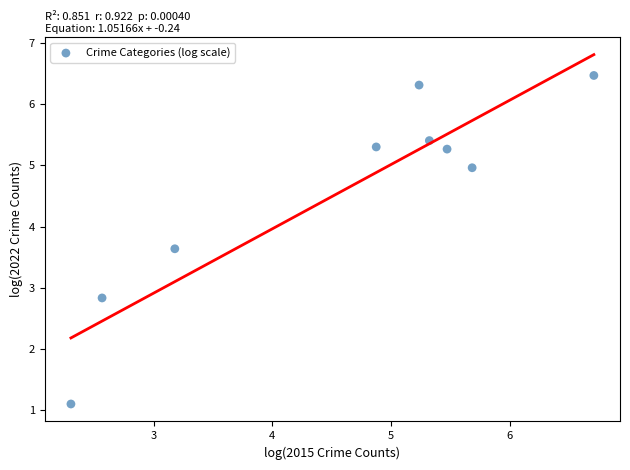

What Y value in the scatter plot is closest to 3?

2.8